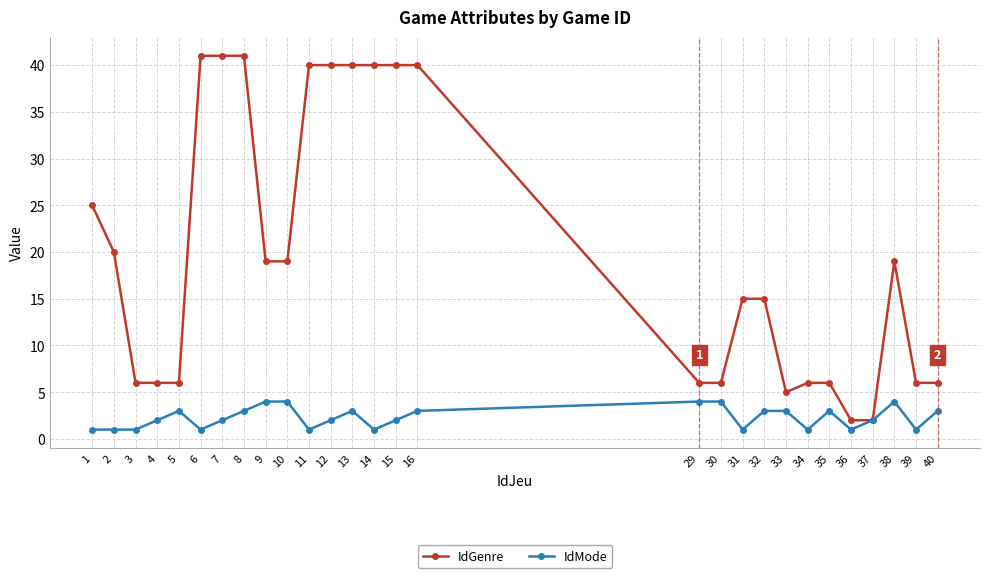

The value of IdMode at 12 is 2. True or false?

True